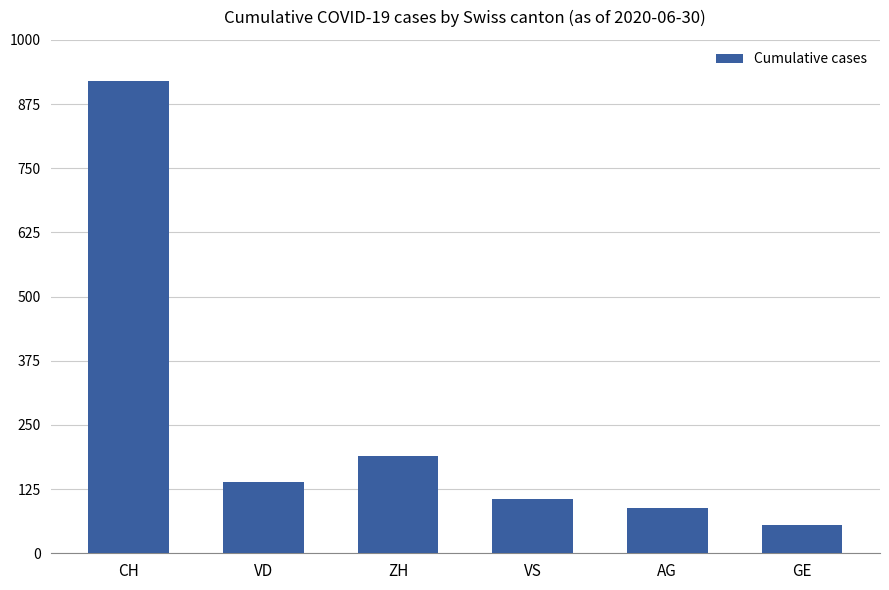

Reading left to right, extract all data points from this chart.

919	138	190	105	88	56